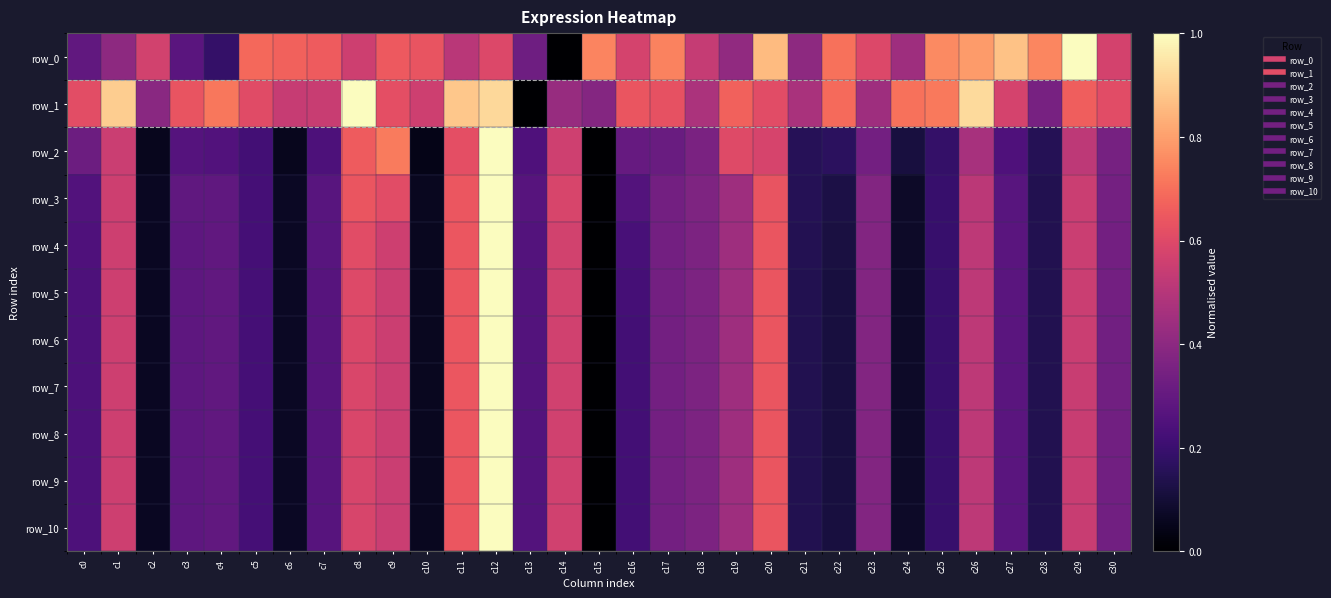

Which category has the lowest value in the row_9 series?

c15